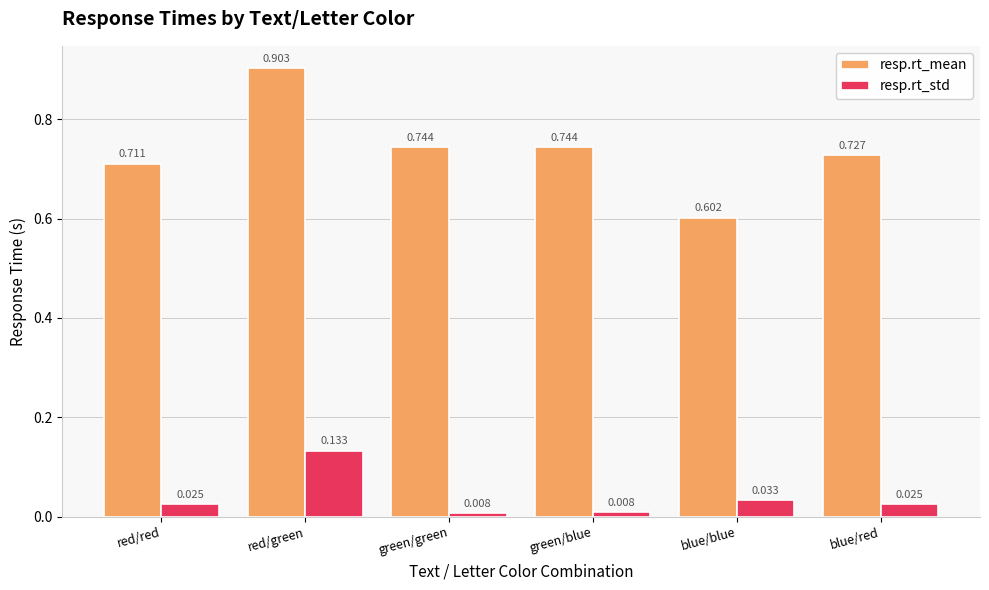

At how many categories does at least one series exceed 0?

6